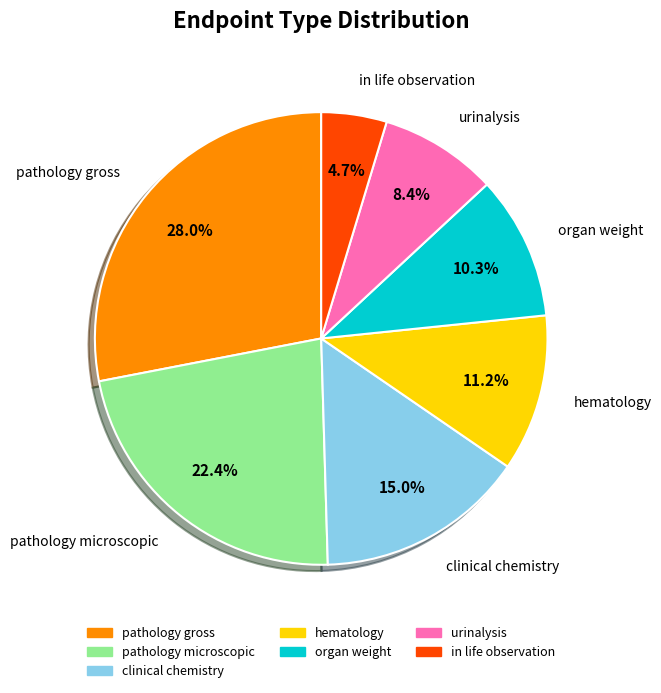

Count the number of slices in the pie.

7